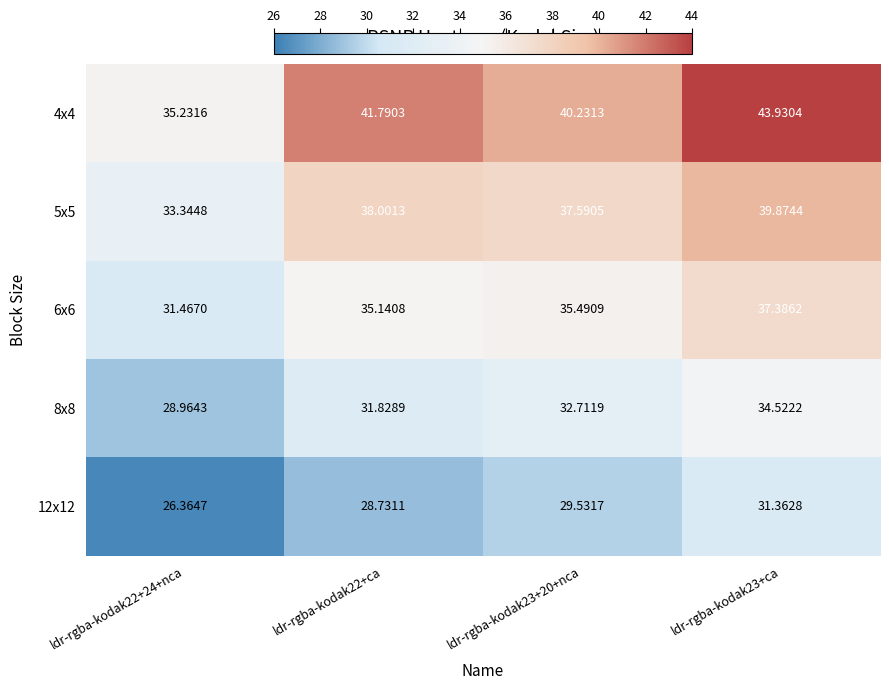

How many data points in 5x5 are above 38?

2